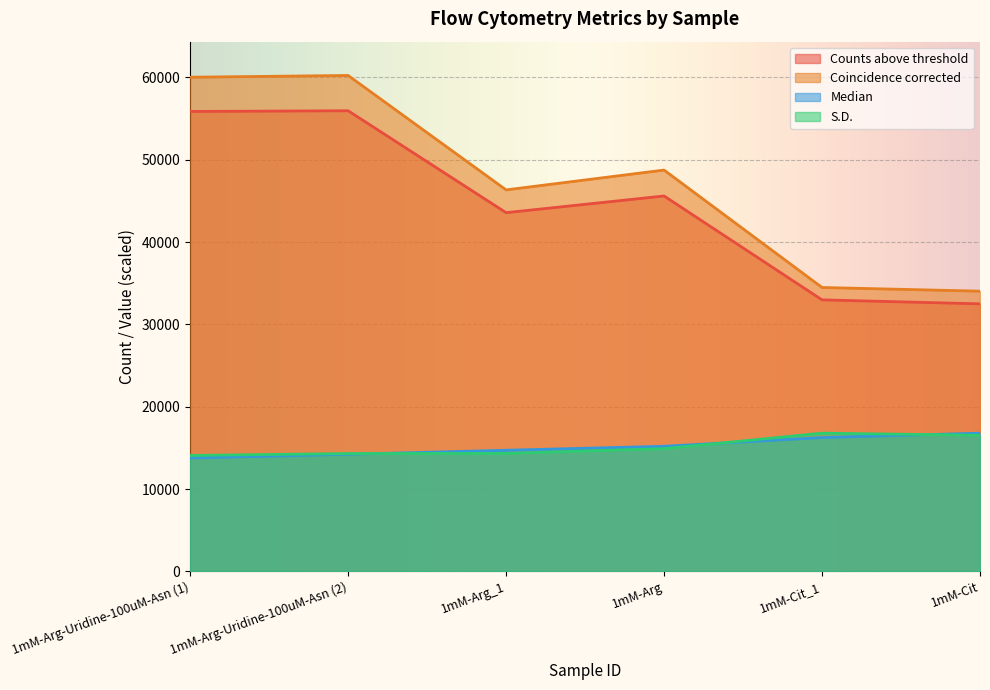

What is the sum of the Median values at 1mM-Cit_1 and 1mM-Arg_1?

30962.0